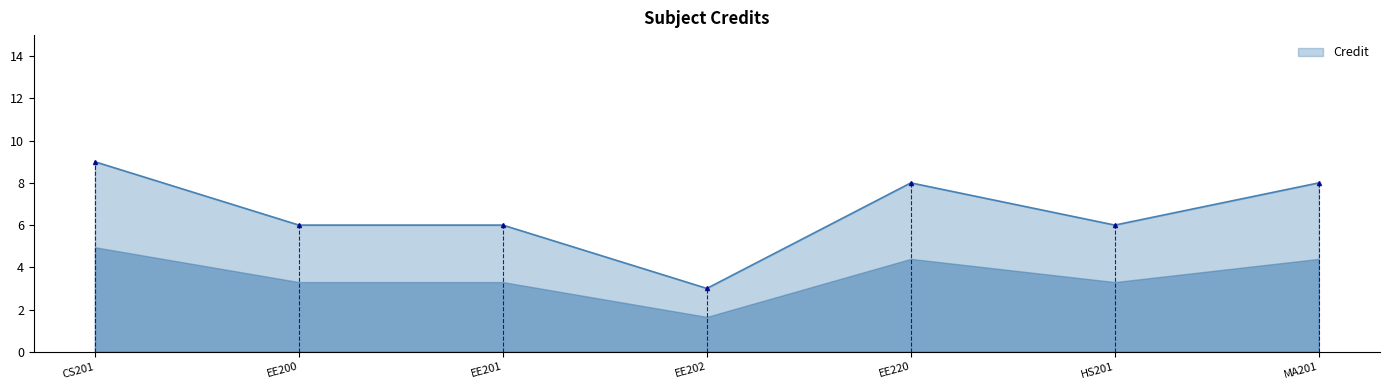

Which has a higher value, HS201 or EE202?

HS201